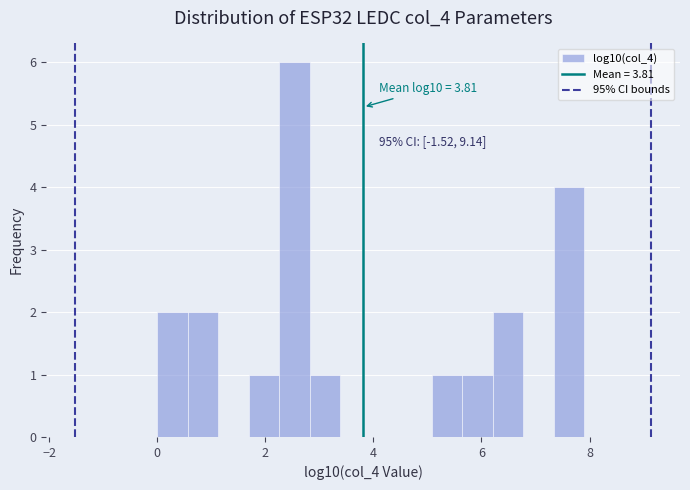

Around what value on the x-axis is the tallest bar? Give the approximate position of its centre, as read against the axis.

2.6